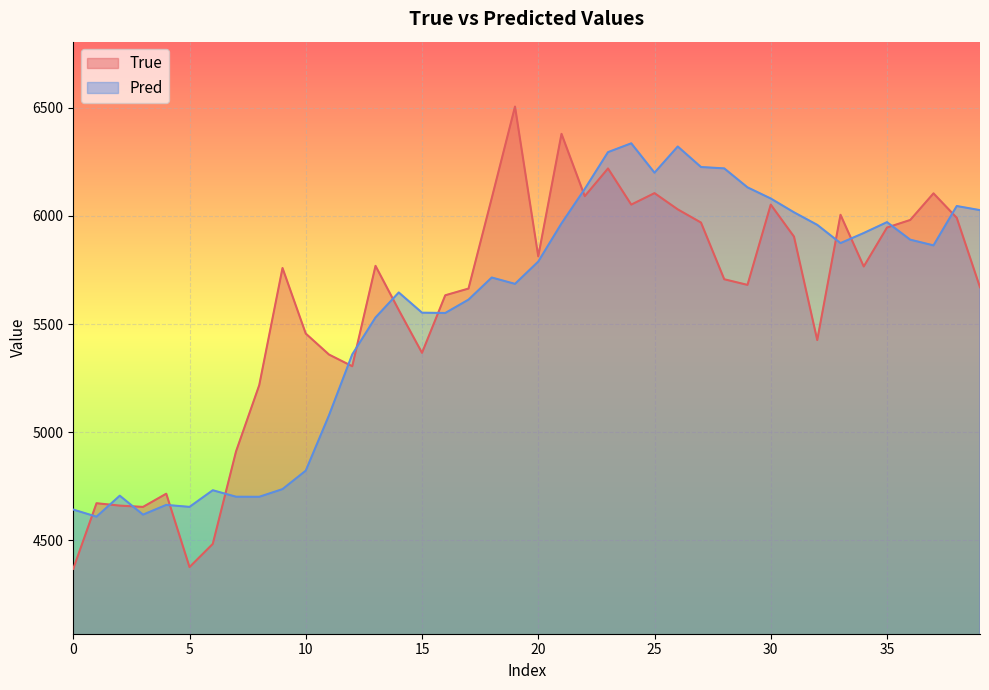

What is the difference between the Pred values at 38 and 12?

685.6